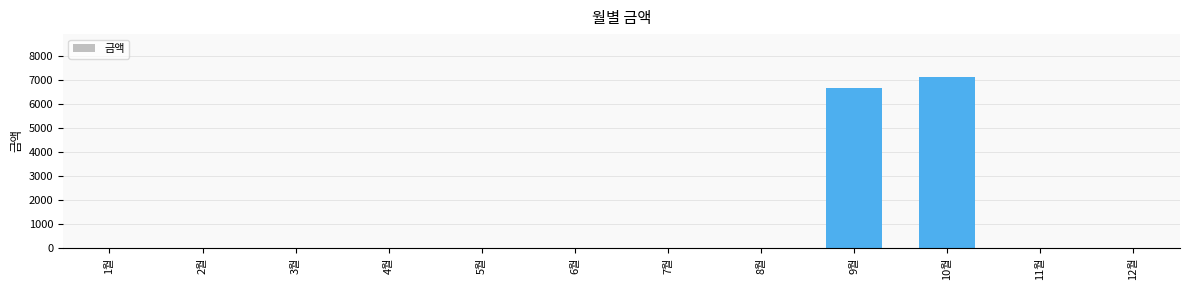

The value at 4월 is 0. True or false?

True